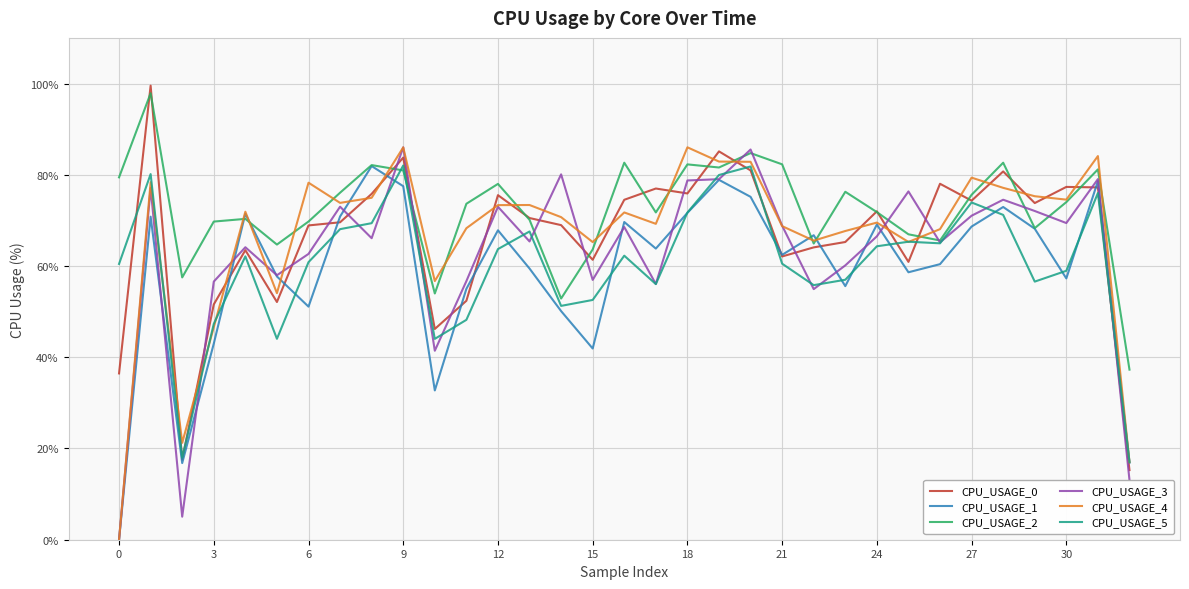

Which series has the largest total across all categories?

CPU_USAGE_2